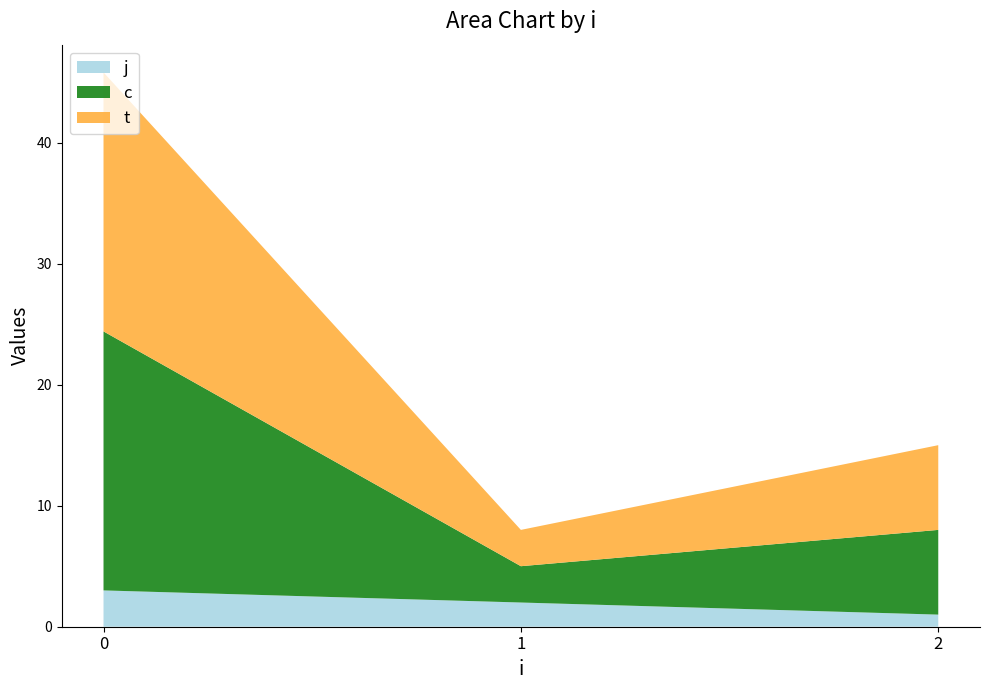

Does the chart have visible grid lines?

No